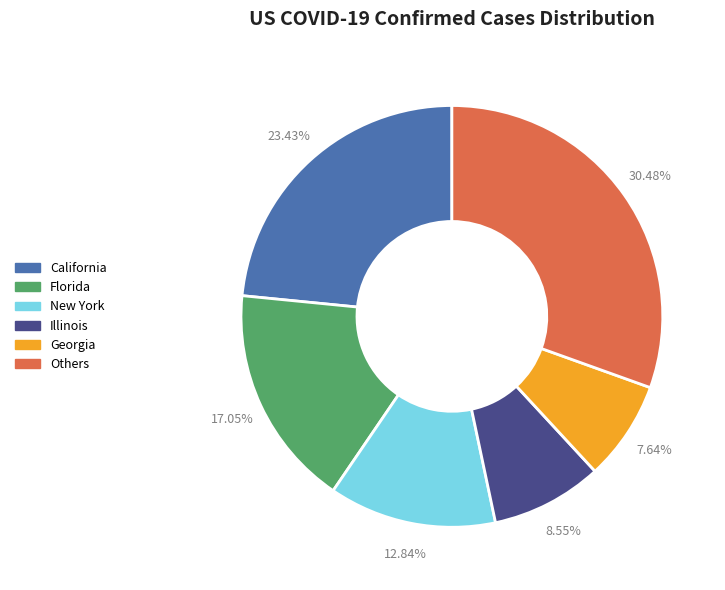

How many segments does this pie chart have?

6